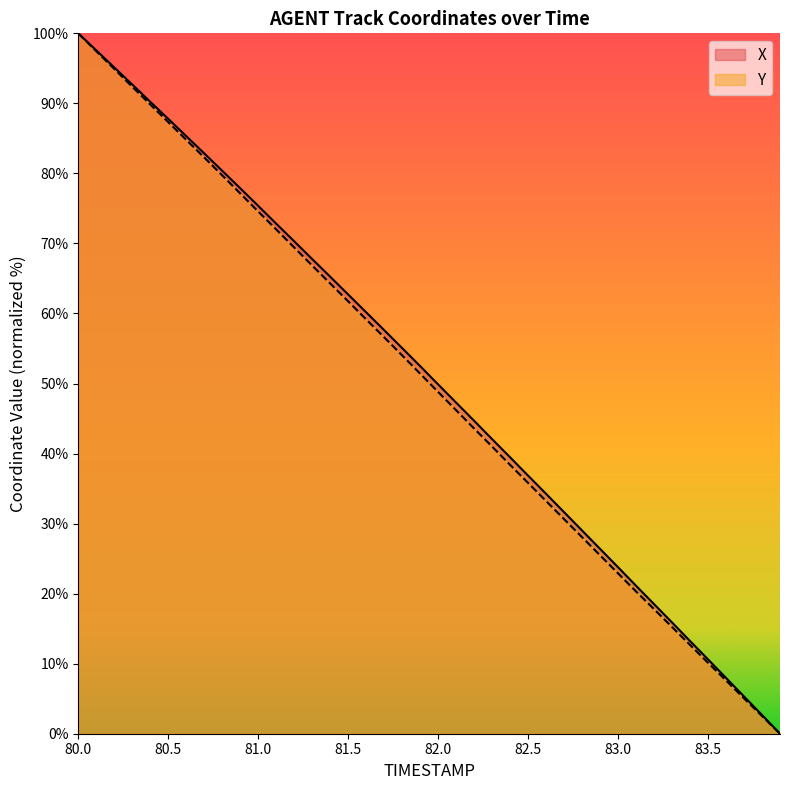

At which category is the sum across all series the highest?

80.0